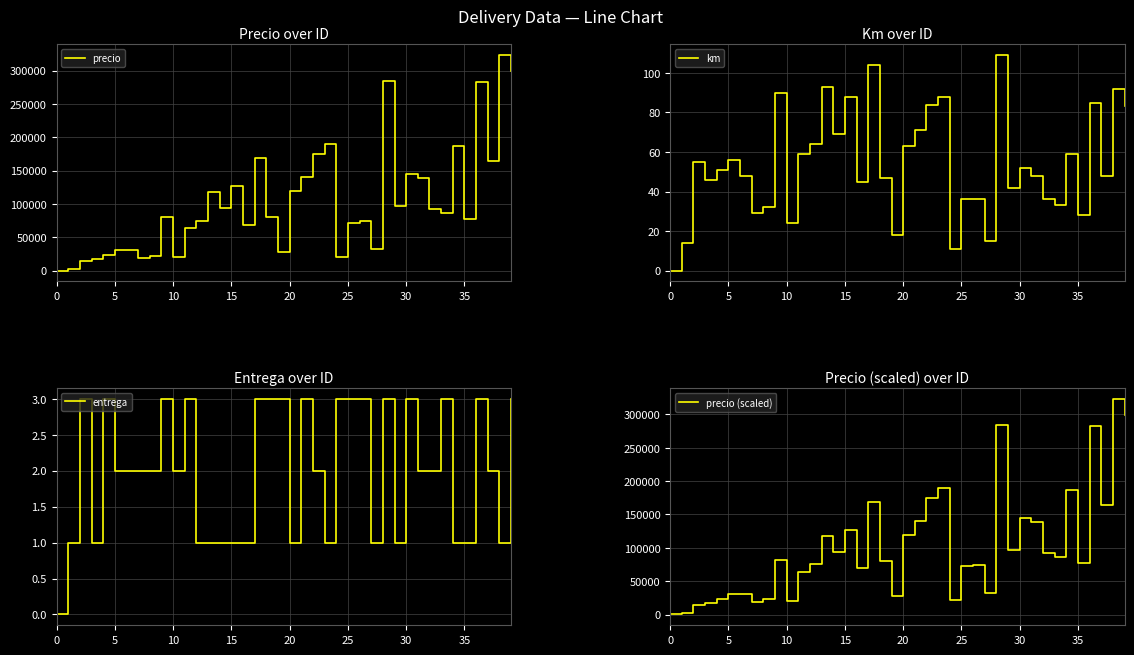

Which series has the largest total across all categories?

precio